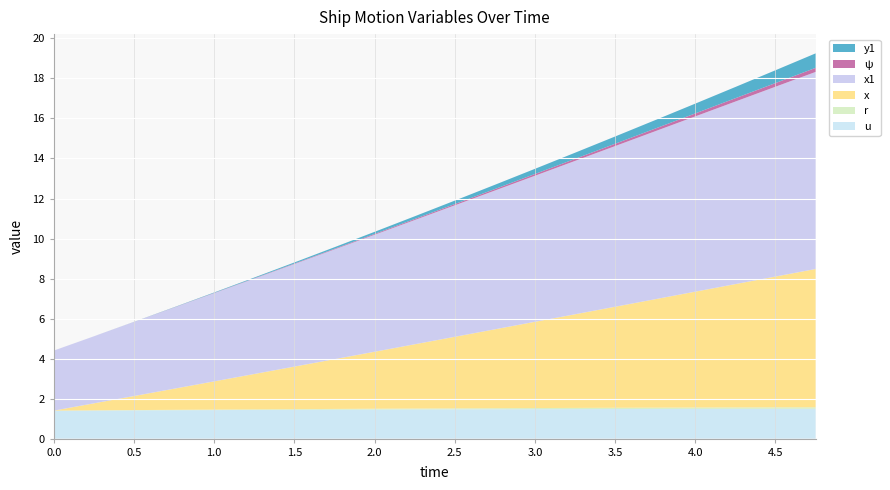

Reading left to right, what are all the values shown in this chart?

u: 0.0=1.4	0.25=1.4	0.5=1.4	0.75=1.4	1.0=1.4	1.25=1.4	1.5=1.4	1.75=1.4	2.0=1.5	2.25=1.5	2.5=1.5	2.75=1.5	3.0=1.5	3.25=1.5	3.5=1.5	3.75=1.5	4.0=1.5	4.25=1.5	4.5=1.5	4.75=1.5
r: 0.0=0.0	0.25=0.0	0.5=0.0	0.75=0.0	1.0=0.0	1.25=0.0	1.5=0.0	1.75=0.0	2.0=0.0	2.25=0.0	2.5=0.0	2.75=0.1	3.0=0.1	3.25=0.1	3.5=0.1	3.75=0.1	4.0=0.1	4.25=0.1	4.5=0.1	4.75=0.1
x: 0.0=0.0	0.25=0.3	0.5=0.7	0.75=1.1	1.0=1.4	1.25=1.8	1.5=2.1	1.75=2.5	2.0=2.8	2.25=3.2	2.5=3.6	2.75=3.9	3.0=4.3	3.25=4.7	3.5=5.0	3.75=5.4	4.0=5.8	4.25=6.2	4.5=6.5	4.75=6.9
x1: 0.0=3.0	0.25=3.4	0.5=3.7	0.75=4.1	1.0=4.4	1.25=4.8	1.5=5.1	1.75=5.5	2.0=5.8	2.25=6.2	2.5=6.6	2.75=6.9	3.0=7.3	3.25=7.7	3.5=8.0	3.75=8.4	4.0=8.8	4.25=9.1	4.5=9.5	4.75=9.8
ψ: 0.0=0.0	0.25=0.0	0.5=0.0	0.75=0.0	1.0=0.0	1.25=0.0	1.5=0.0	1.75=0.0	2.0=0.0	2.25=0.1	2.5=0.1	2.75=0.1	3.0=0.1	3.25=0.1	3.5=0.1	3.75=0.1	4.0=0.1	4.25=0.2	4.5=0.2	4.75=0.2
y1: 0.0=0.0	0.25=0.0	0.5=0.0	0.75=0.0	1.0=0.0	1.25=0.0	1.5=0.1	1.75=0.1	2.0=0.1	2.25=0.1	2.5=0.2	2.75=0.2	3.0=0.3	3.25=0.3	3.5=0.4	3.75=0.4	4.0=0.5	4.25=0.6	4.5=0.6	4.75=0.7